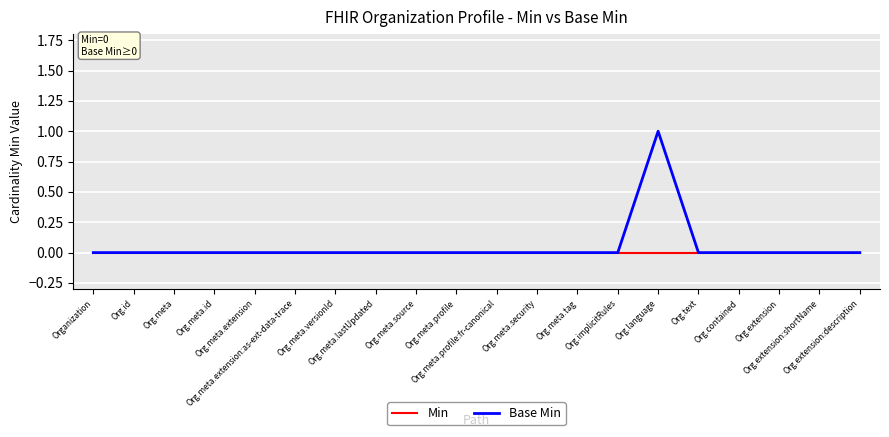

Which series has the largest range (max minus min)?

Base Min